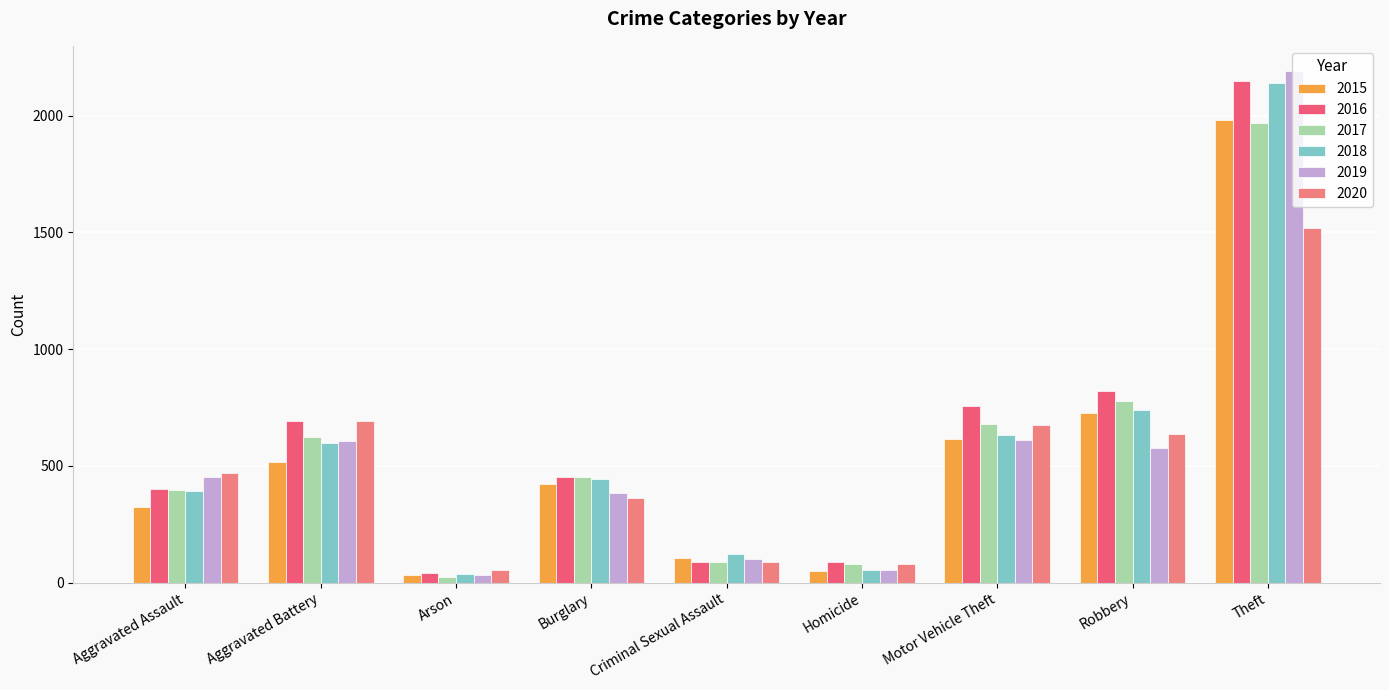

The 2018 series shows 392 at Aggravated Assault. True or false?

True